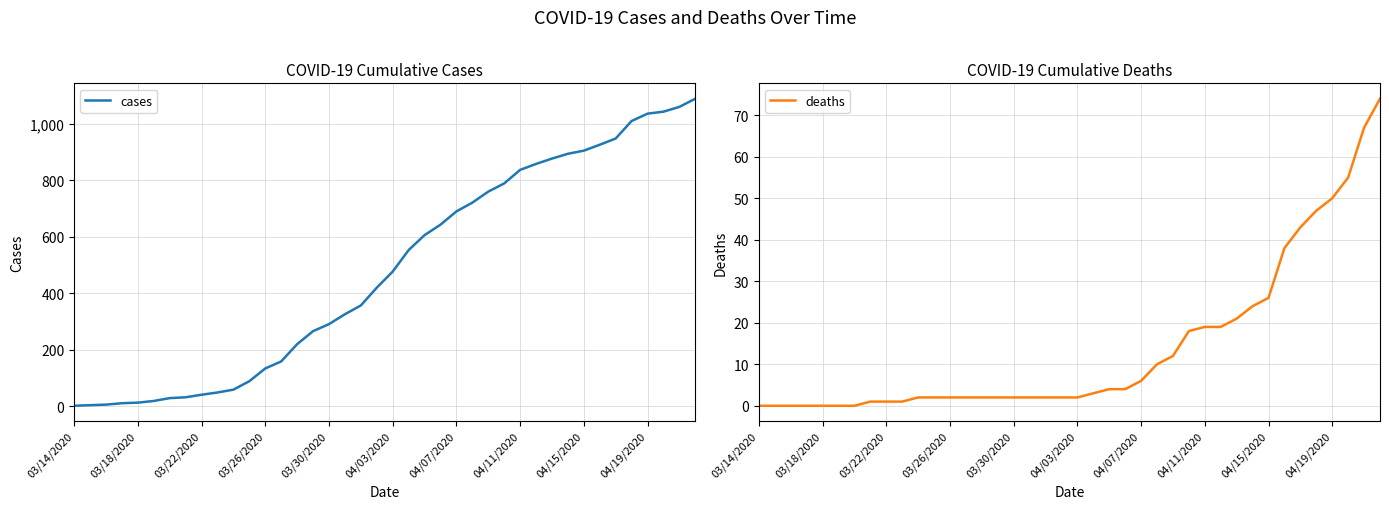

True or false: deaths and cases intersect in this chart.

False